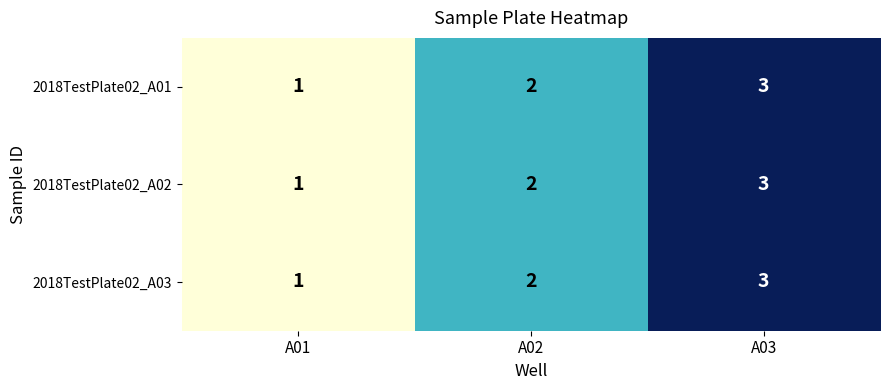

At which category is the sum across all series the highest?

A03